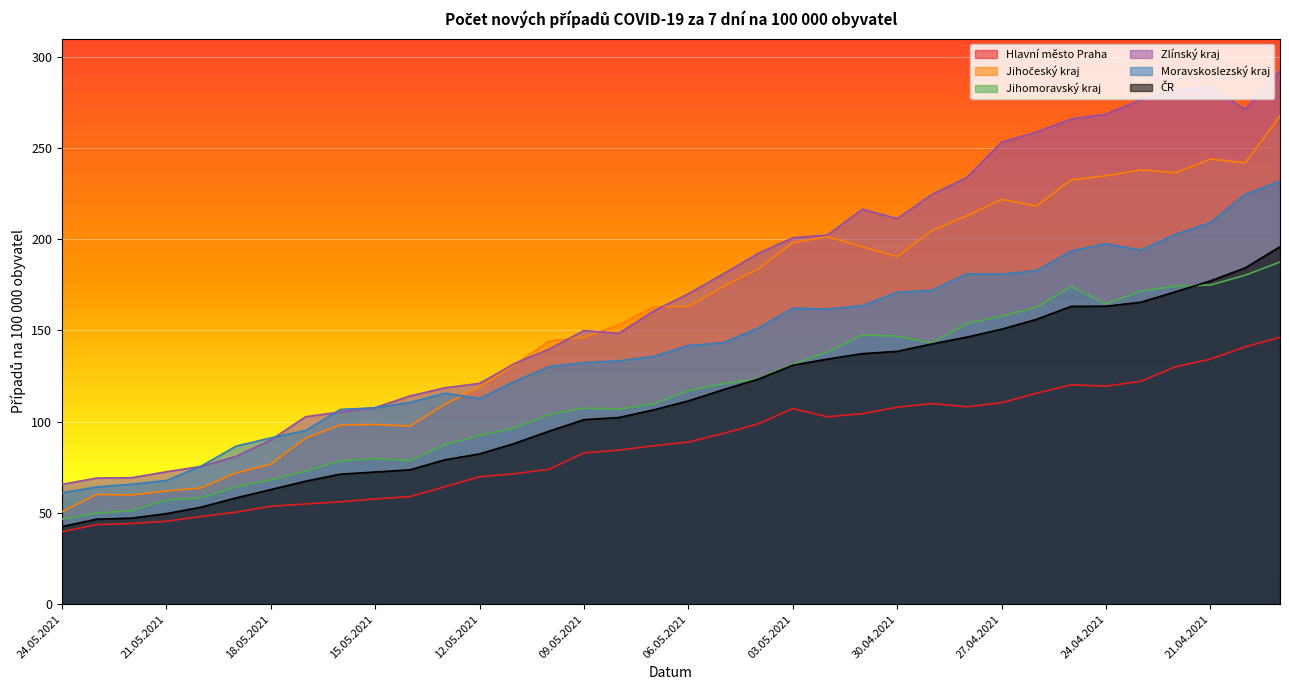

Reading right to left, extract all data points from this chart.

Hlavní město Praha: 19.04.2021=146.2	20.04.2021=141.0	21.04.2021=134.3	22.04.2021=130.1	23.04.2021=122.2	24.04.2021=119.5	25.04.2021=120.2	26.04.2021=115.6	27.04.2021=110.4	28.04.2021=108.2	29.04.2021=110.0	30.04.2021=107.9	01.05.2021=104.4	02.05.2021=102.7	03.05.2021=107.2	04.05.2021=98.8	05.05.2021=93.6	06.05.2021=88.8	07.05.2021=86.8	08.05.2021=84.4	09.05.2021=82.9	10.05.2021=73.9	11.05.2021=71.5	12.05.2021=69.8	13.05.2021=64.3	14.05.2021=58.9	15.05.2021=57.7	16.05.2021=56.1	17.05.2021=54.9	18.05.2021=53.6	19.05.2021=50.4	20.05.2021=48.0	21.05.2021=45.5	22.05.2021=44.2	23.05.2021=43.6	24.05.2021=39.7
Jihočeský kraj: 19.04.2021=267.6	20.04.2021=241.9	21.04.2021=244.0	22.04.2021=236.5	23.04.2021=238.1	24.04.2021=234.8	25.04.2021=232.6	26.04.2021=218.2	27.04.2021=221.9	28.04.2021=212.9	29.04.2021=204.8	30.04.2021=190.5	01.05.2021=195.9	02.05.2021=201.4	03.05.2021=198.1	04.05.2021=183.7	05.05.2021=174.0	06.05.2021=163.2	07.05.2021=163.0	08.05.2021=153.1	09.05.2021=146.2	10.05.2021=144.2	11.05.2021=131.1	12.05.2021=118.9	13.05.2021=109.5	14.05.2021=97.6	15.05.2021=98.5	16.05.2021=98.2	17.05.2021=91.1	18.05.2021=76.8	19.05.2021=71.9	20.05.2021=63.7	21.05.2021=62.0	22.05.2021=59.8	23.05.2021=60.1	24.05.2021=50.7
Jihomoravský kraj: 19.04.2021=187.6	20.04.2021=180.3	21.04.2021=174.9	22.04.2021=174.3	23.04.2021=171.6	24.04.2021=164.6	25.04.2021=174.1	26.04.2021=162.6	27.04.2021=157.9	28.04.2021=153.8	29.04.2021=143.2	30.04.2021=146.9	01.05.2021=147.5	02.05.2021=138.1	03.05.2021=131.5	04.05.2021=123.6	05.05.2021=120.8	06.05.2021=117.0	07.05.2021=109.8	08.05.2021=106.9	09.05.2021=107.5	10.05.2021=103.8	11.05.2021=96.5	12.05.2021=92.4	13.05.2021=87.4	14.05.2021=78.6	15.05.2021=79.8	16.05.2021=78.6	17.05.2021=73.0	18.05.2021=68.2	19.05.2021=64.3	20.05.2021=58.2	21.05.2021=57.1	22.05.2021=51.3	23.05.2021=49.9	24.05.2021=46.6
Zlínský kraj: 19.04.2021=292.4	20.04.2021=271.2	21.04.2021=283.7	22.04.2021=281.5	23.04.2021=276.5	24.04.2021=268.6	25.04.2021=266.0	26.04.2021=258.7	27.04.2021=253.2	28.04.2021=233.9	29.04.2021=224.6	30.04.2021=211.3	01.05.2021=216.5	02.05.2021=202.4	03.05.2021=200.8	04.05.2021=192.2	05.05.2021=181.0	06.05.2021=170.1	07.05.2021=160.7	08.05.2021=148.4	09.05.2021=150.0	10.05.2021=139.8	11.05.2021=131.9	12.05.2021=121.0	13.05.2021=118.6	14.05.2021=114.1	15.05.2021=107.7	16.05.2021=105.3	17.05.2021=102.7	18.05.2021=90.0	19.05.2021=81.0	20.05.2021=75.5	21.05.2021=72.6	22.05.2021=69.3	23.05.2021=69.1	24.05.2021=65.7
Moravskoslezský kraj: 19.04.2021=231.9	20.04.2021=224.6	21.04.2021=209.1	22.04.2021=202.7	23.04.2021=194.1	24.04.2021=197.6	25.04.2021=193.6	26.04.2021=182.8	27.04.2021=180.9	28.04.2021=181.1	29.04.2021=172.0	30.04.2021=170.9	01.05.2021=163.6	02.05.2021=161.7	03.05.2021=162.2	04.05.2021=151.2	05.05.2021=143.3	06.05.2021=141.8	07.05.2021=135.8	08.05.2021=133.4	09.05.2021=132.4	10.05.2021=130.2	11.05.2021=122.1	12.05.2021=112.7	13.05.2021=115.6	14.05.2021=110.6	15.05.2021=107.6	16.05.2021=106.7	17.05.2021=95.2	18.05.2021=91.1	19.05.2021=86.6	20.05.2021=75.7	21.05.2021=67.7	22.05.2021=65.7	23.05.2021=64.2	24.05.2021=61.0
ČR: 19.04.2021=195.9	20.04.2021=184.3	21.04.2021=177.2	22.04.2021=171.2	23.04.2021=165.5	24.04.2021=163.3	25.04.2021=163.2	26.04.2021=156.1	27.04.2021=150.7	28.04.2021=146.4	29.04.2021=142.6	30.04.2021=138.6	01.05.2021=137.3	02.05.2021=134.3	03.05.2021=131.0	04.05.2021=123.3	05.05.2021=117.5	06.05.2021=111.4	07.05.2021=106.5	08.05.2021=102.3	09.05.2021=101.1	10.05.2021=94.8	11.05.2021=88.1	12.05.2021=82.4	13.05.2021=79.1	14.05.2021=73.6	15.05.2021=72.4	16.05.2021=71.2	17.05.2021=67.4	18.05.2021=62.8	19.05.2021=58.2	20.05.2021=53.2	21.05.2021=49.6	22.05.2021=47.1	23.05.2021=46.6	24.05.2021=42.5